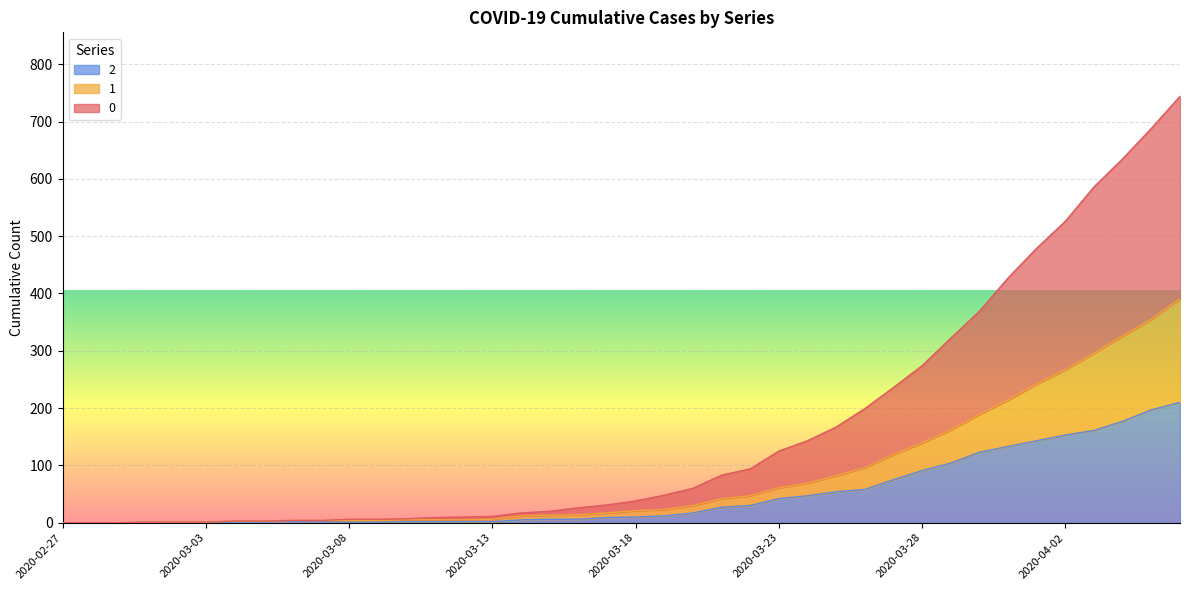

How many data points in 0 are less than 38?

20